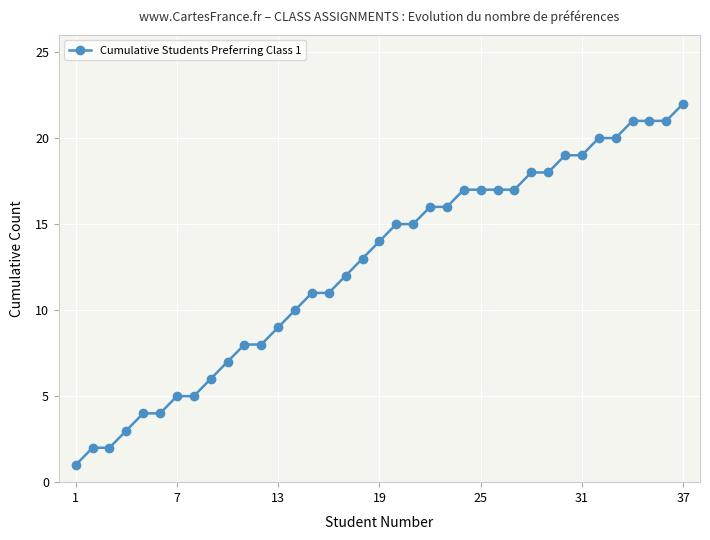

What is the value of the 25th point from the left?

17